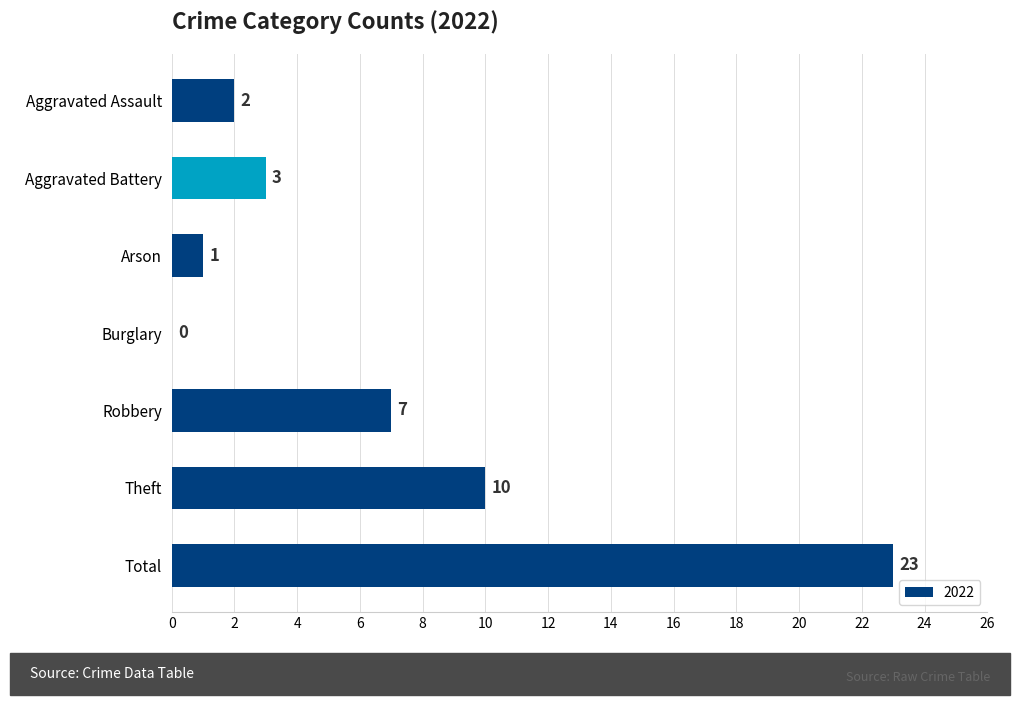

The value at Aggravated Battery is 3. True or false?

True